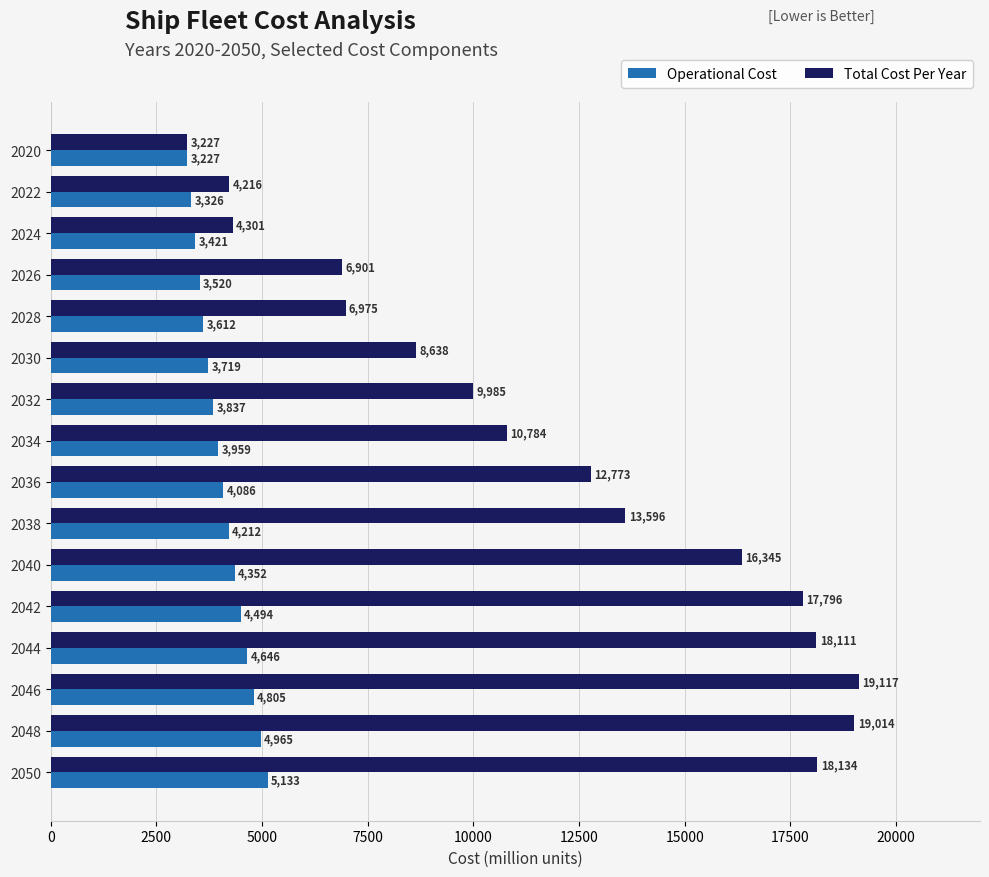

What is the average value of the Operational Cost series?

4082.1